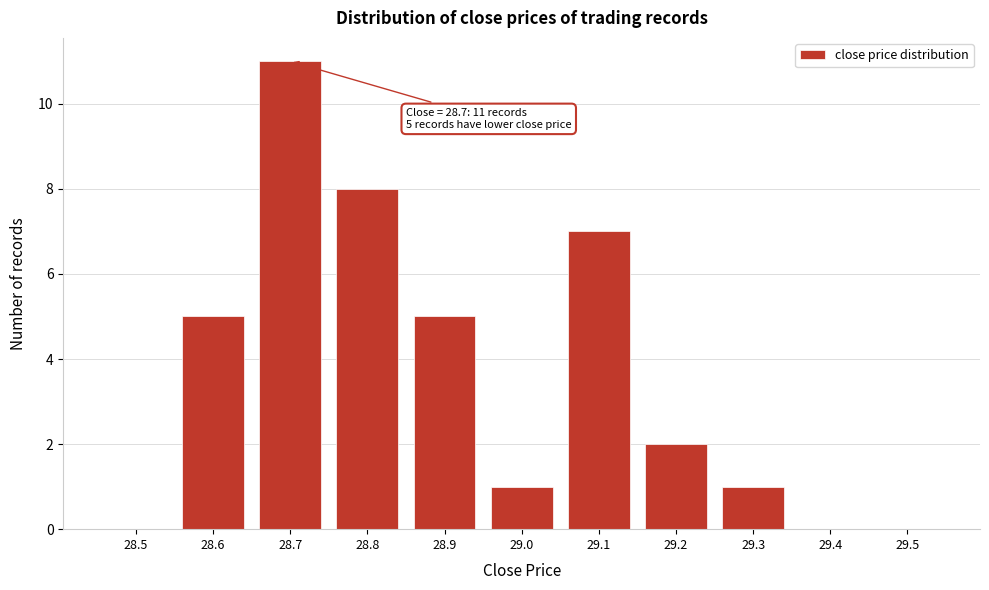

Reading left to right, list all the values displayed in this chart.

28.5=0	28.6=5	28.7=11	28.8=8	28.9=5	29.0=1	29.1=7	29.2=2	29.3=1	29.4=0	29.5=0